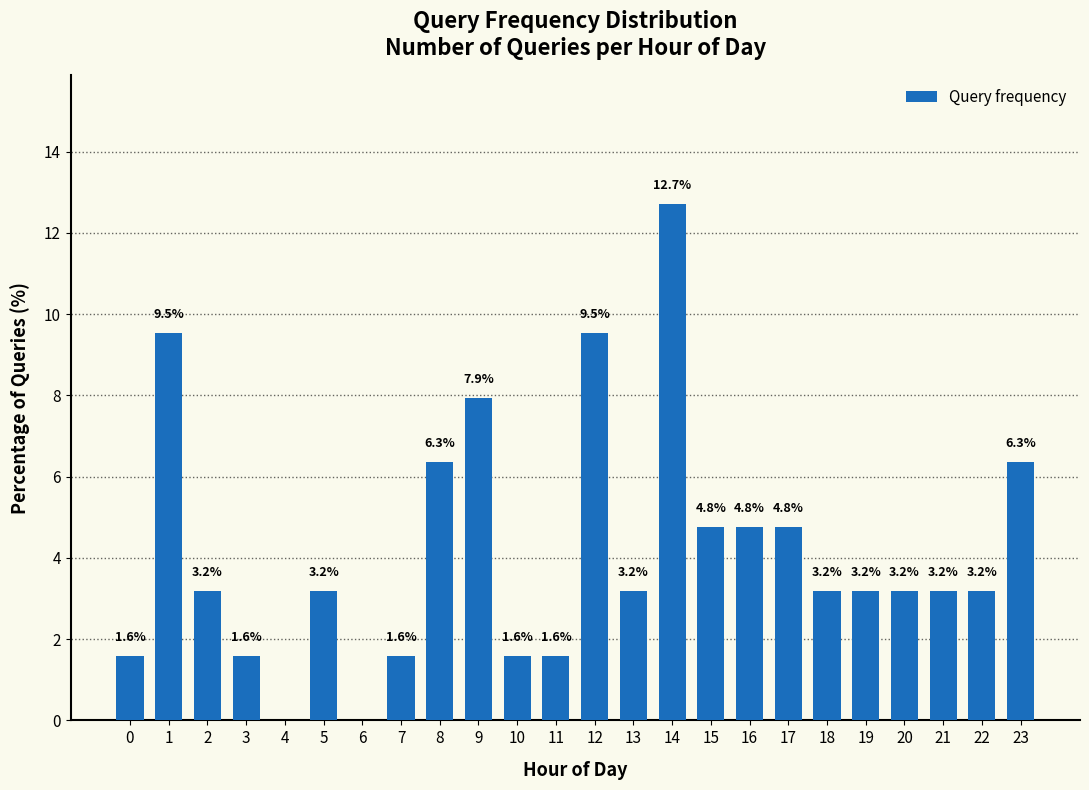

Reading right to left, what are all the values shown in this chart?

23=6.3	22=3.2	21=3.2	20=3.2	19=3.2	18=3.2	17=4.8	16=4.8	15=4.8	14=12.7	13=3.2	12=9.5	11=1.6	10=1.6	9=7.9	8=6.3	7=1.6	6=0.0	5=3.2	4=0.0	3=1.6	2=3.2	1=9.5	0=1.6